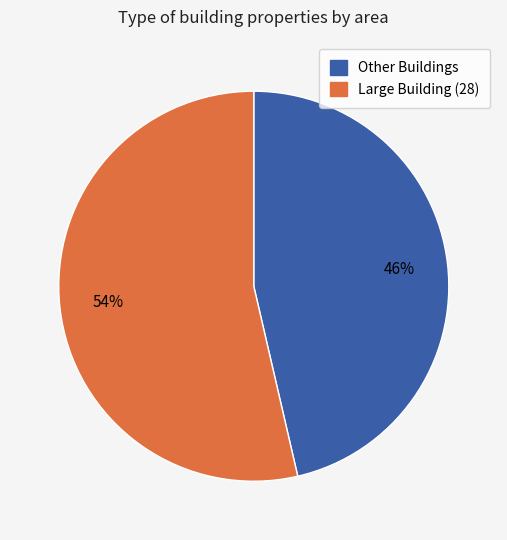

To the nearest percent, what is the average slice percentage?

50%